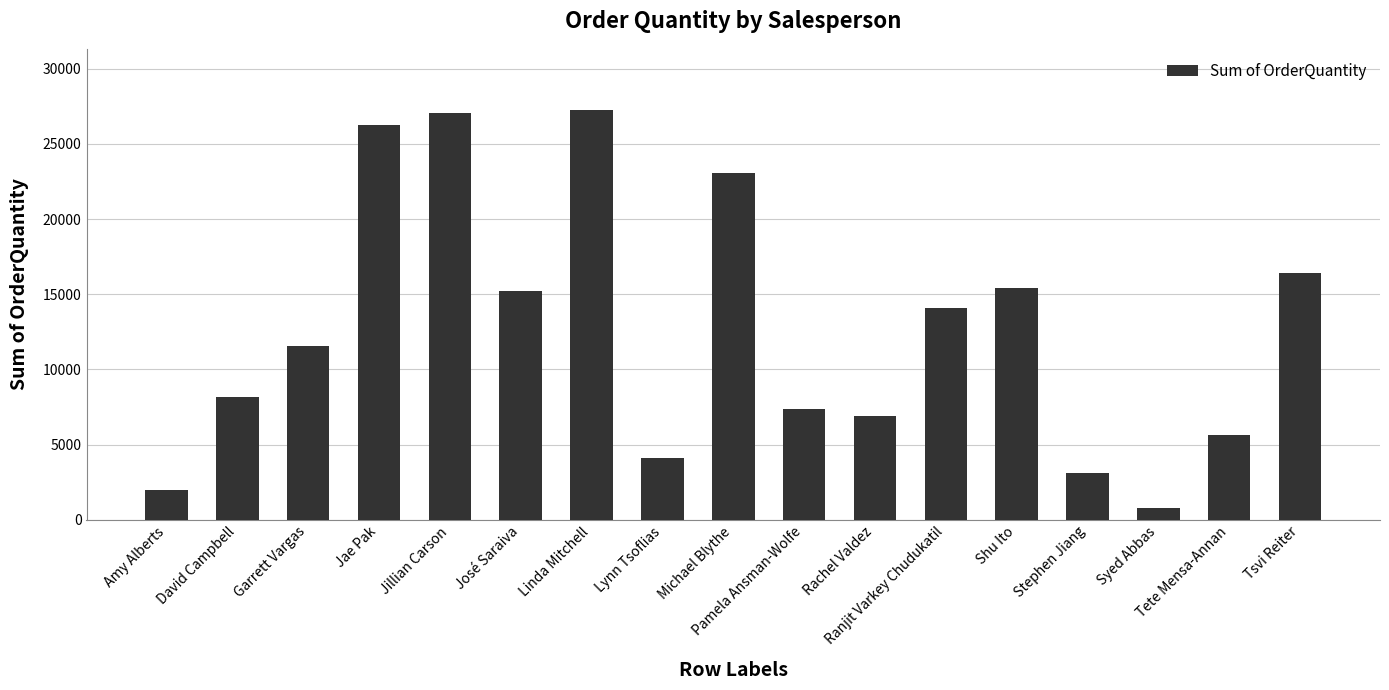

What is the label of the 13th bar from the left?

Shu Ito